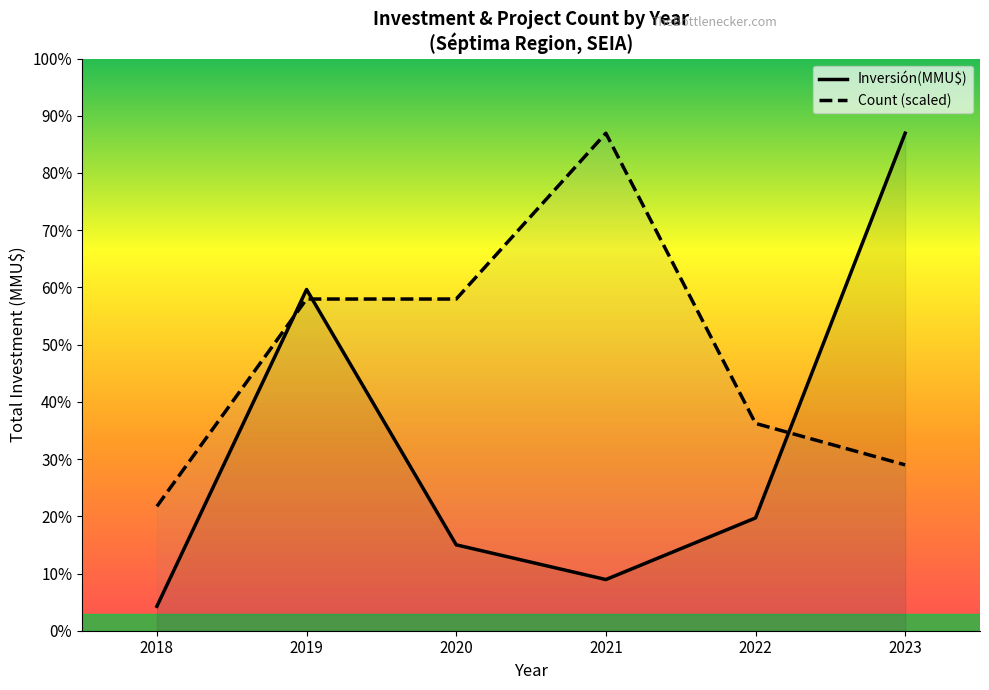

How many lines are shown in the chart?

2